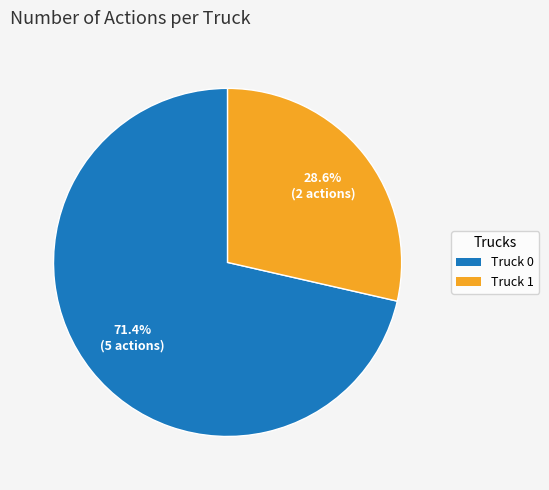

True or false: Truck 0 accounts for 64% of the total.

False